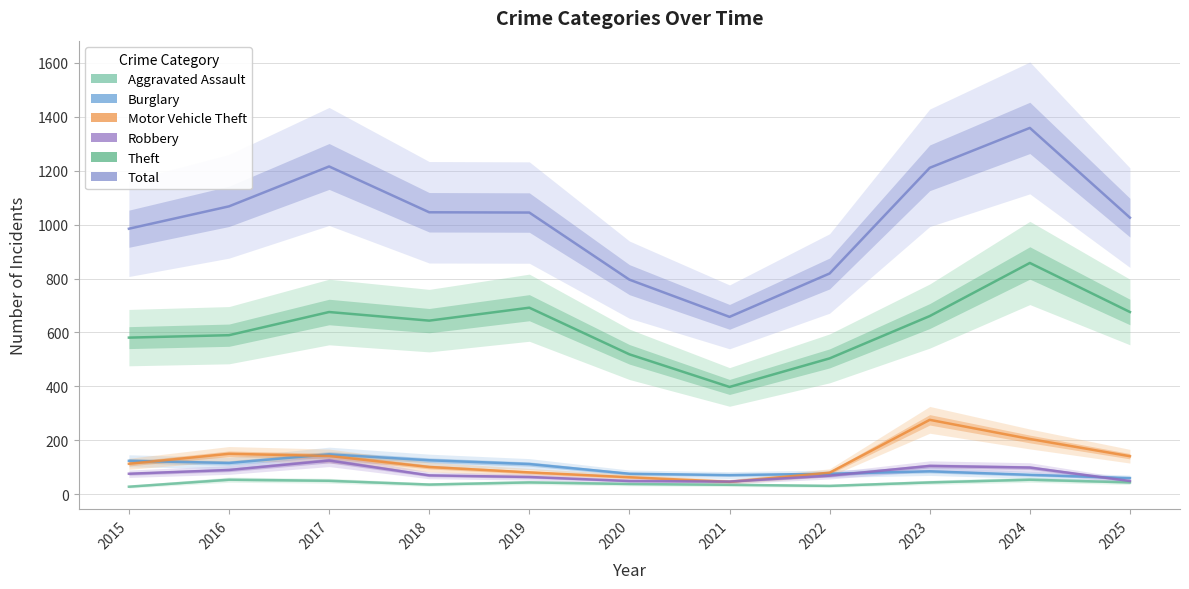

At 2021, list the series in order from smallest to largest.

Aggravated Assault, Motor Vehicle Theft, Robbery, Burglary, Theft, Total